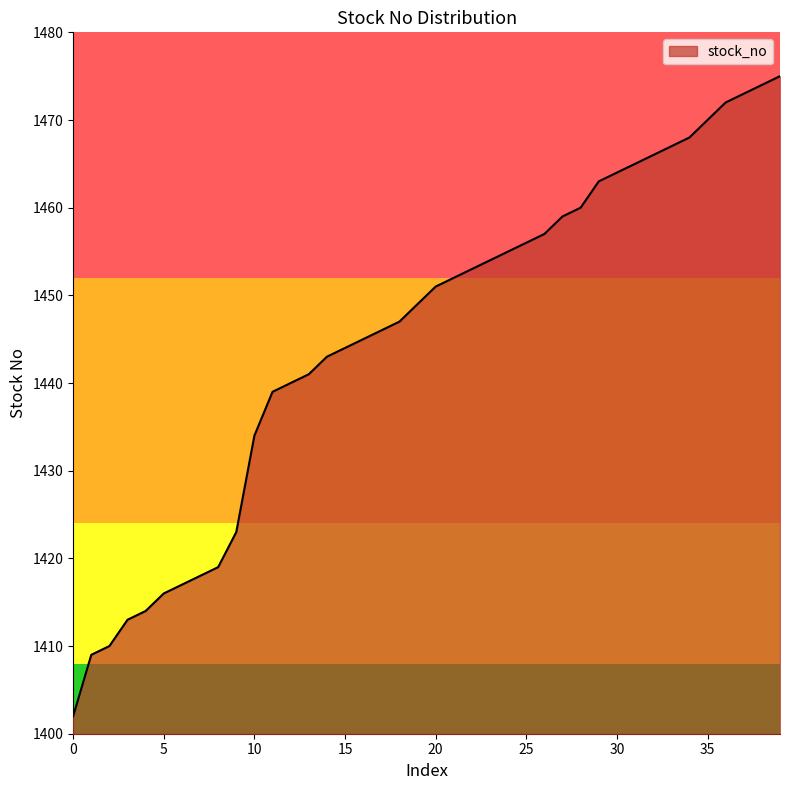

What is the difference between the maximum and minimum values?

73